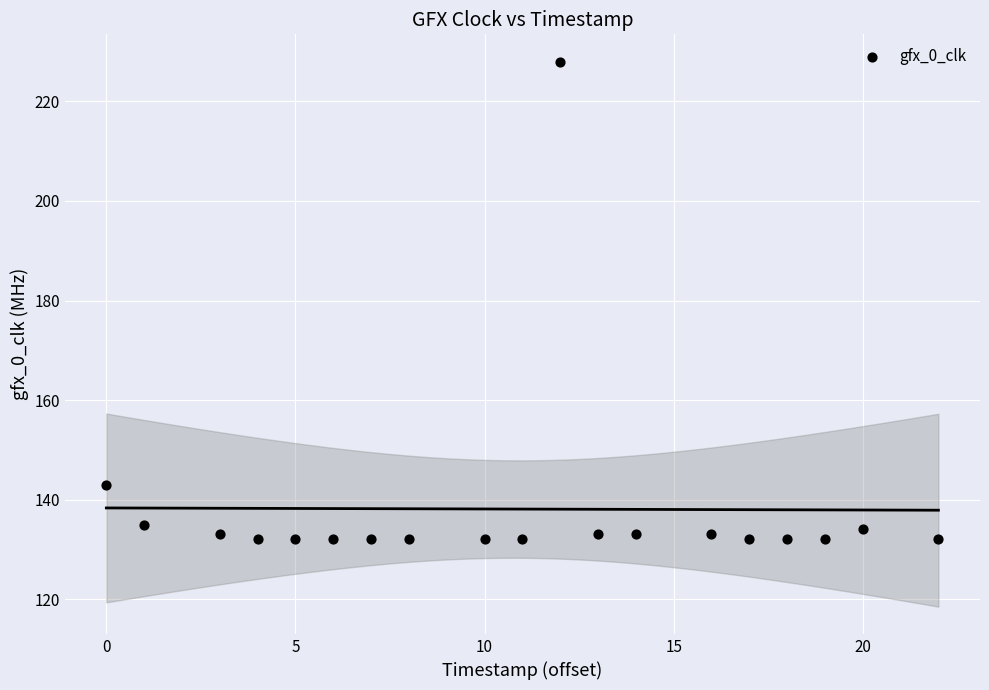

What is the range of Y values (max minus min)?

96